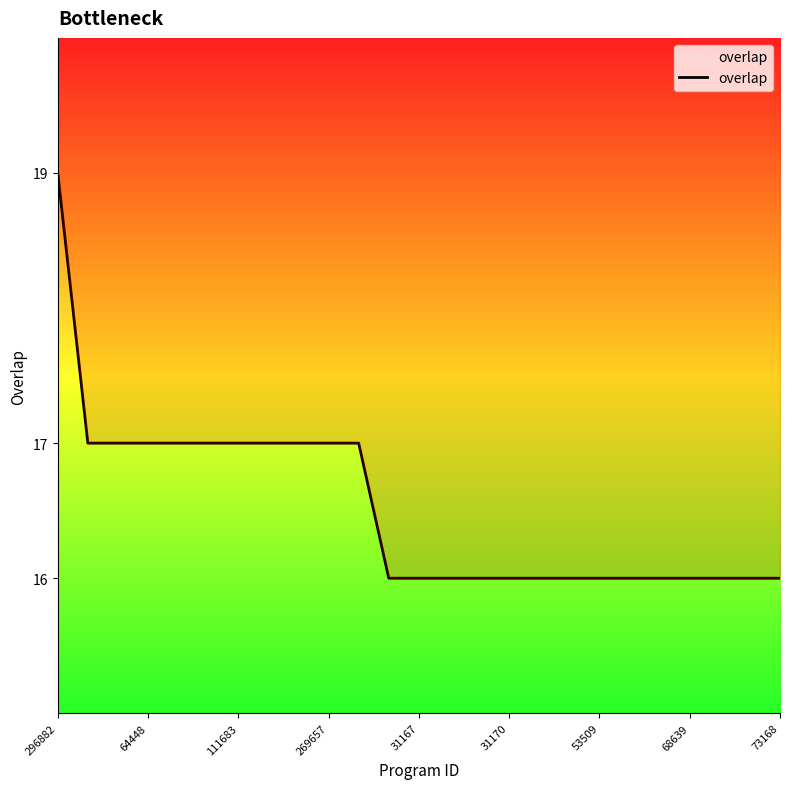

True or false: the data shows 16 at 11.

True